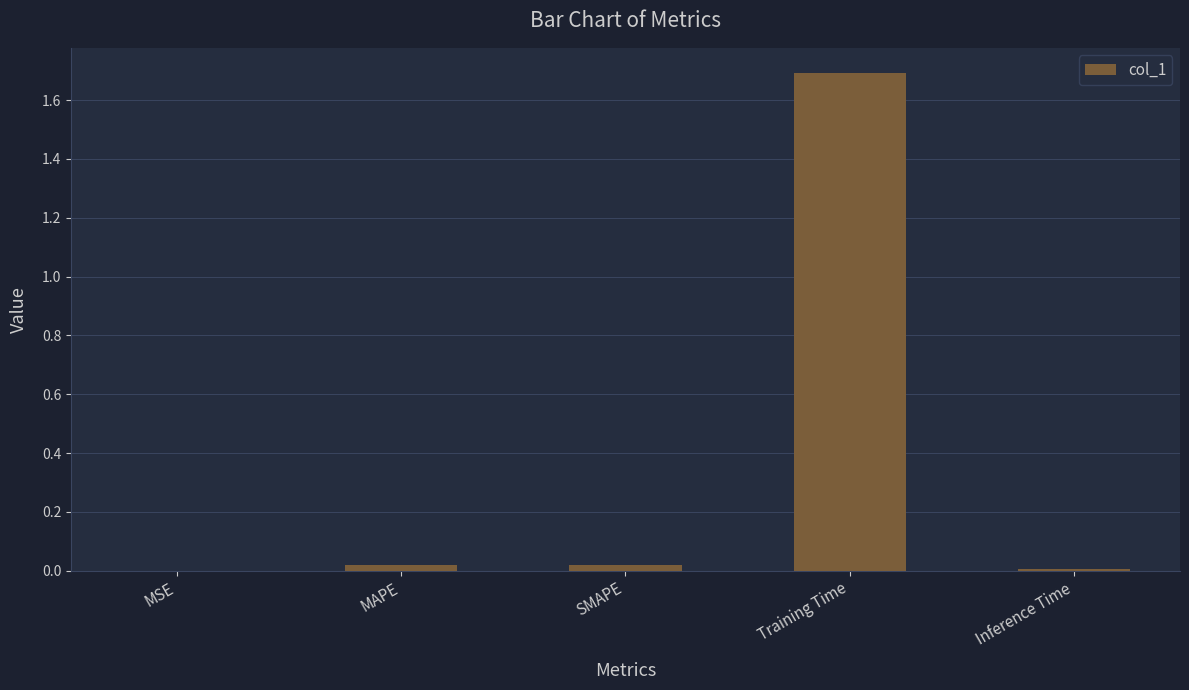

Which category has the highest value across all series?

Training Time